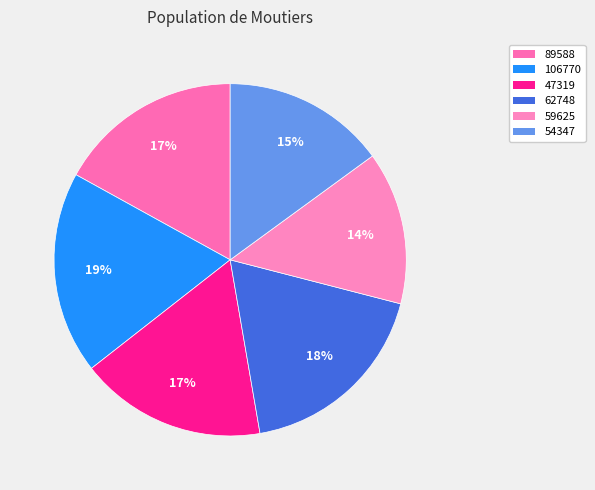

Is the sum of 106770 and 89588 greater than half?

No